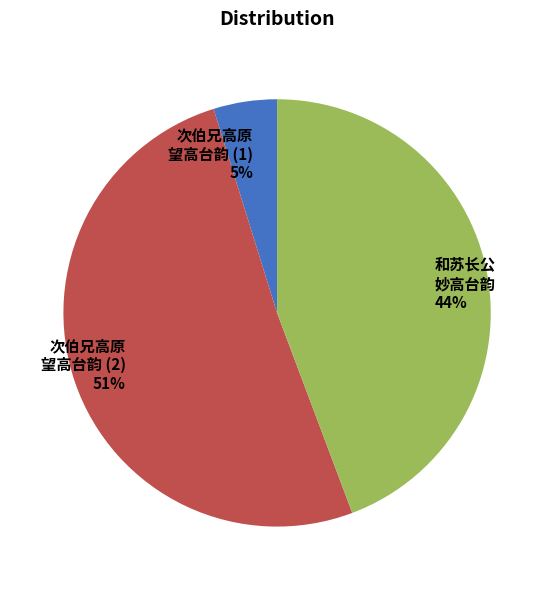

Combined, do 次伯兄高原 望高台韵 (1) 5% and 次伯兄高原 望高台韵 (2) 51% account for over 50%?

Yes